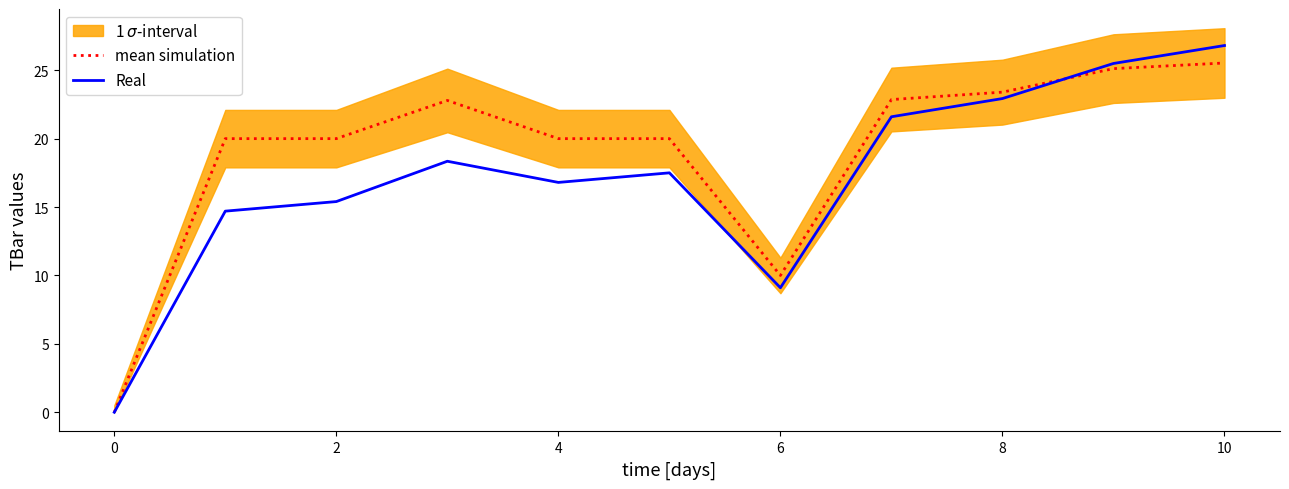

Does the chart display data point markers on the line(s)?

No